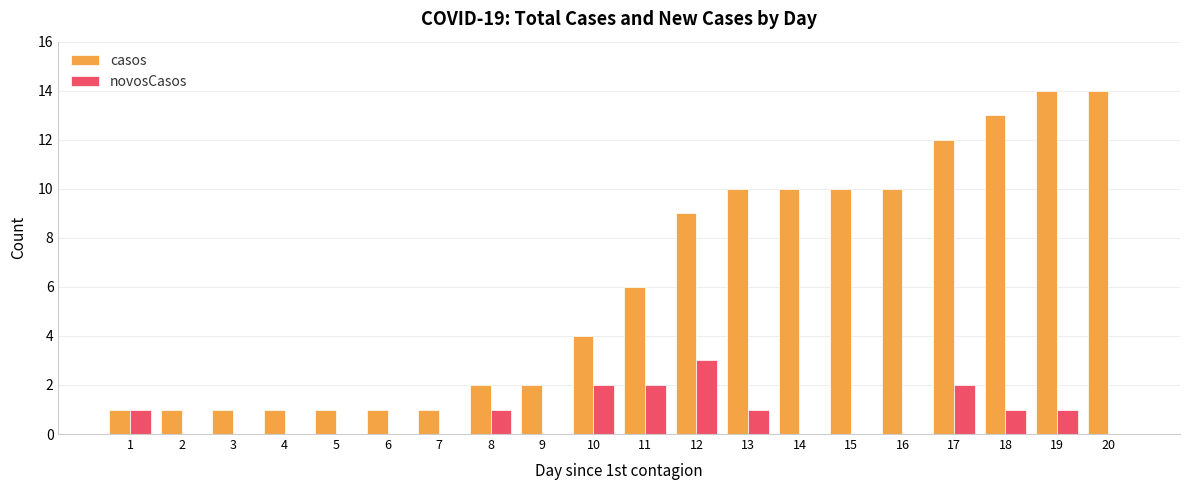

How many categories are shown in the chart?

20